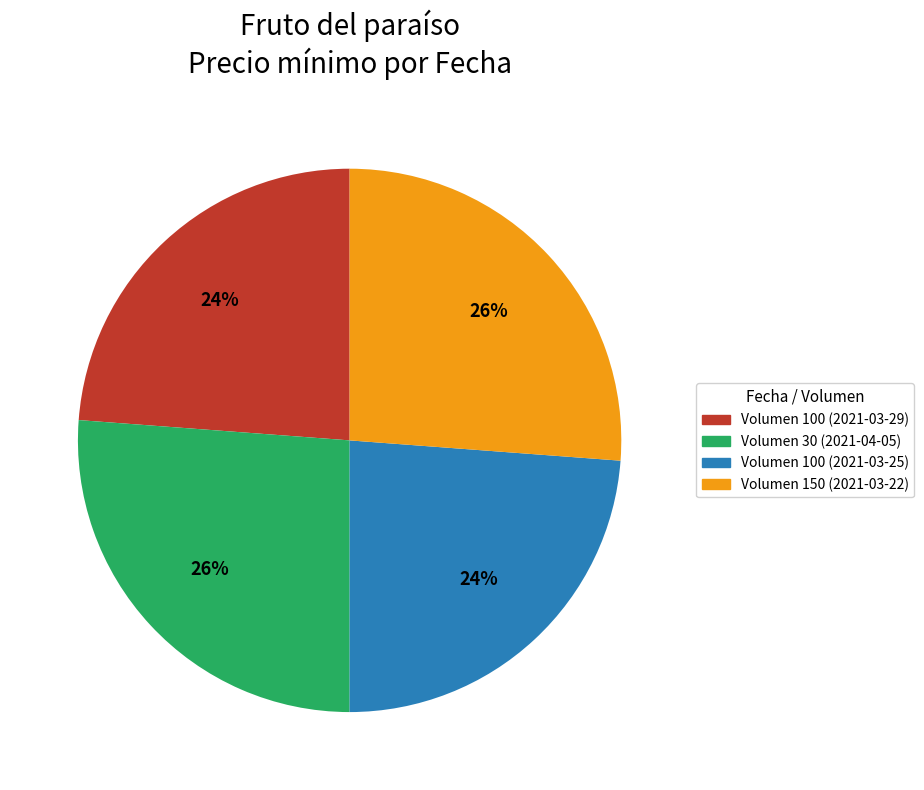

How many segments does this pie chart have?

4